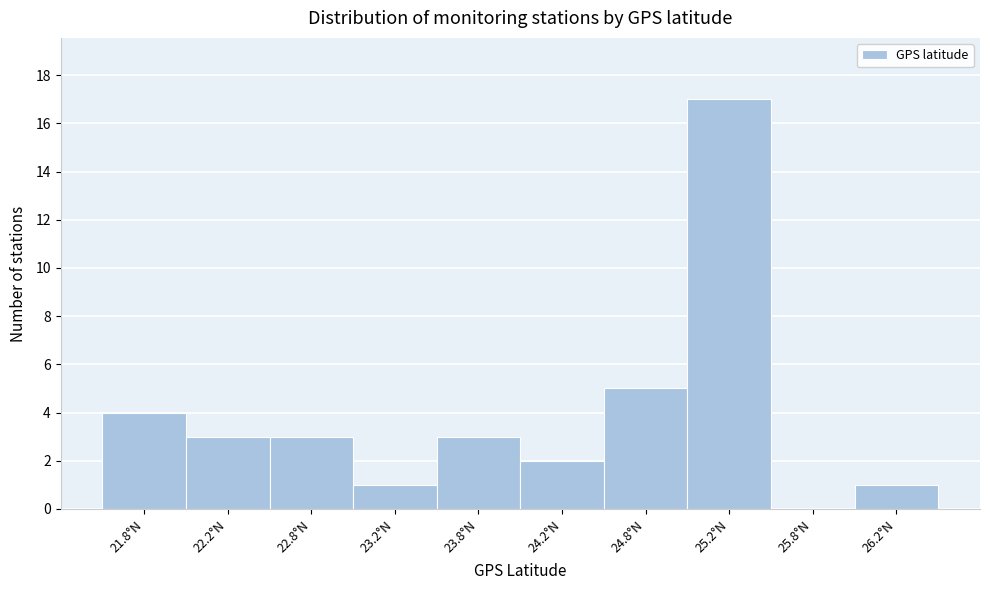

Over which range of the x-axis is the bar tallest?

25.0 to 25.5